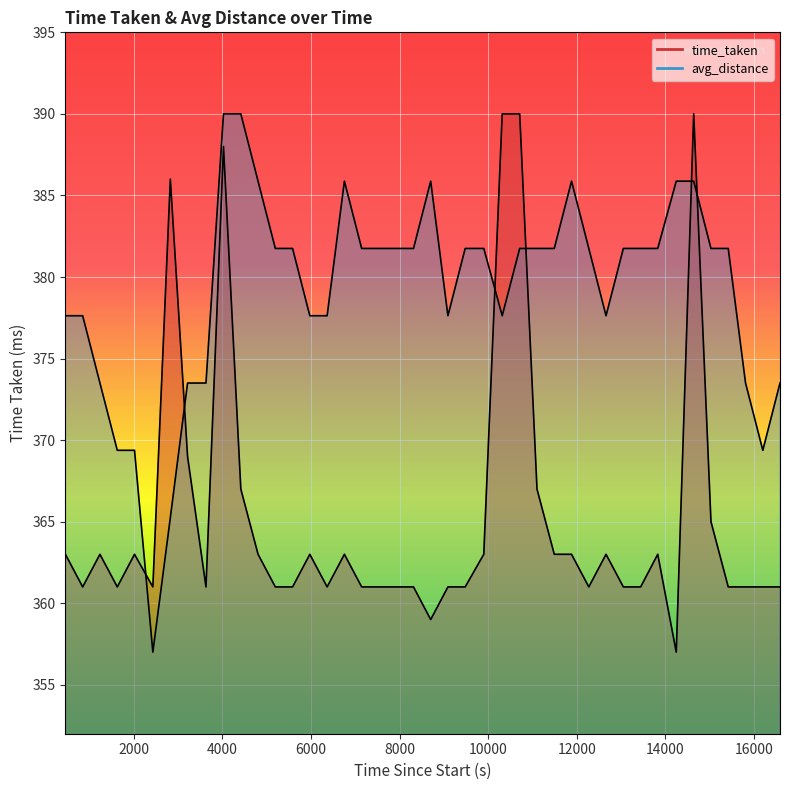

At how many categories does at least one series exceed 367?

39